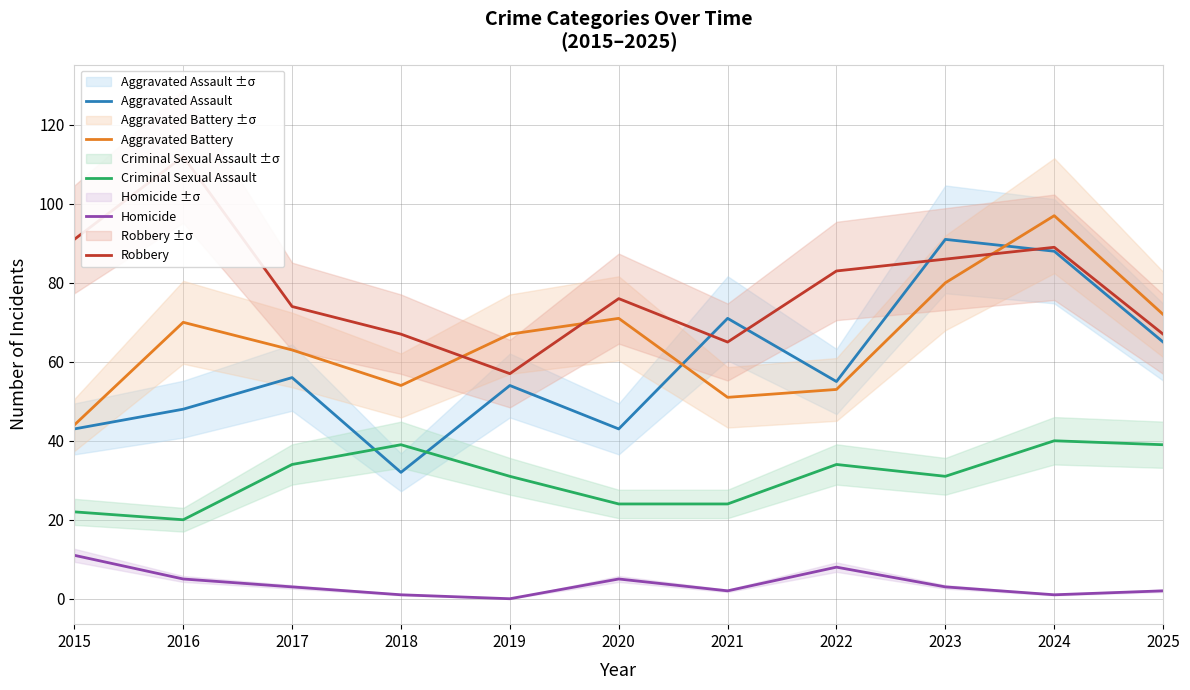

Which label corresponds to the smallest value in the chart?

2019